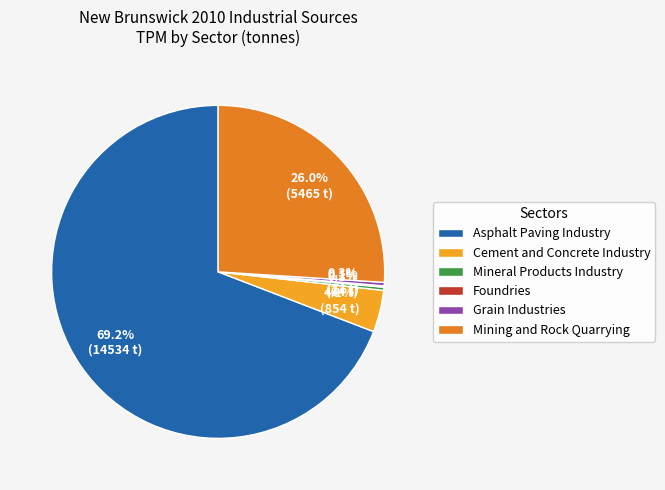

What is the largest slice in the pie chart?

Asphalt Paving Industry